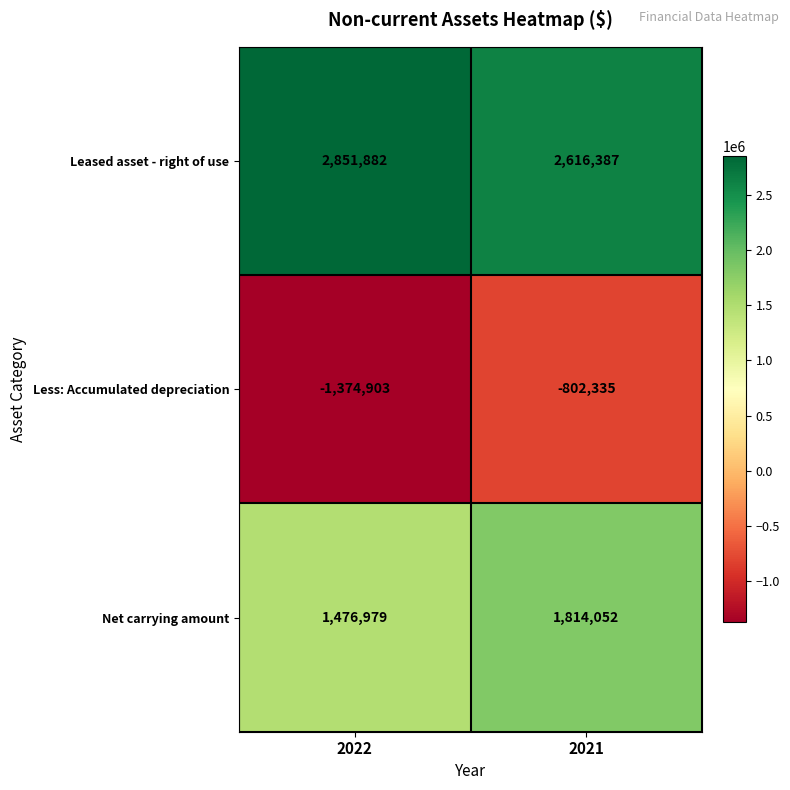

Which series changed the most between 2022 and 2021?

Less: Accumulated depreciation